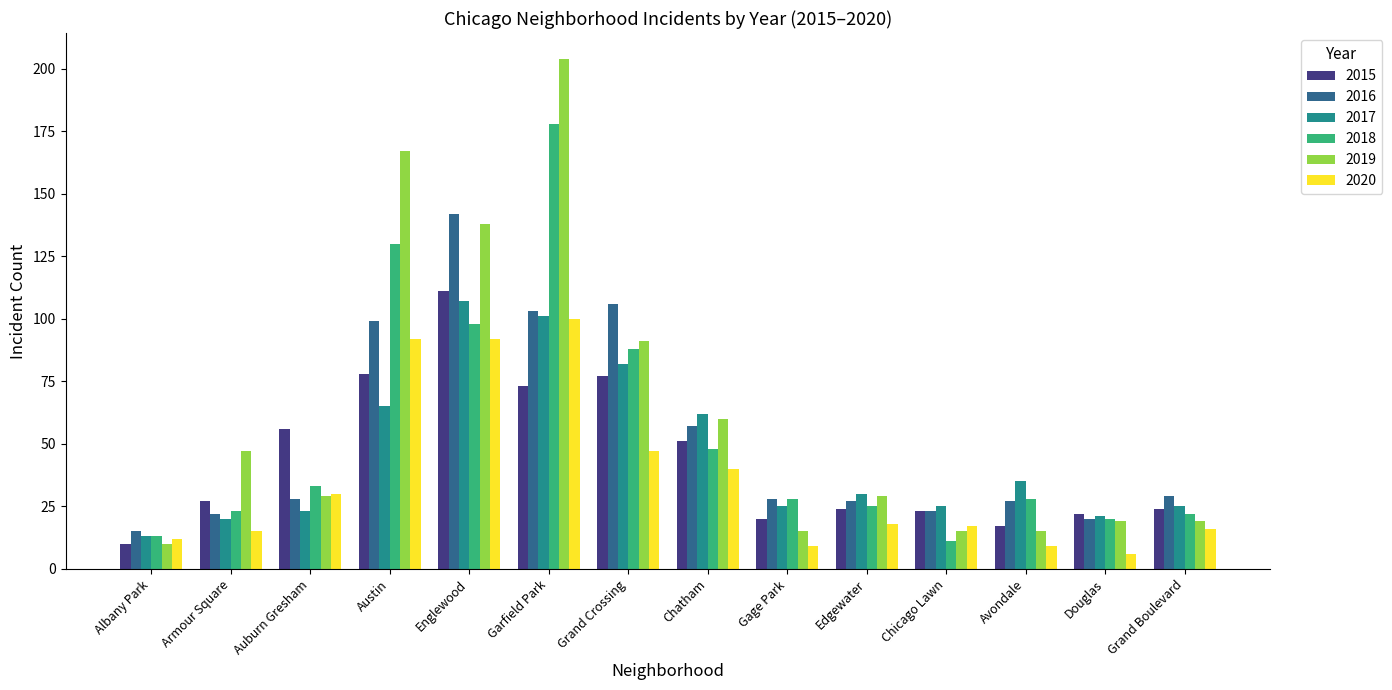

What is the average value of the 2016 series?

52